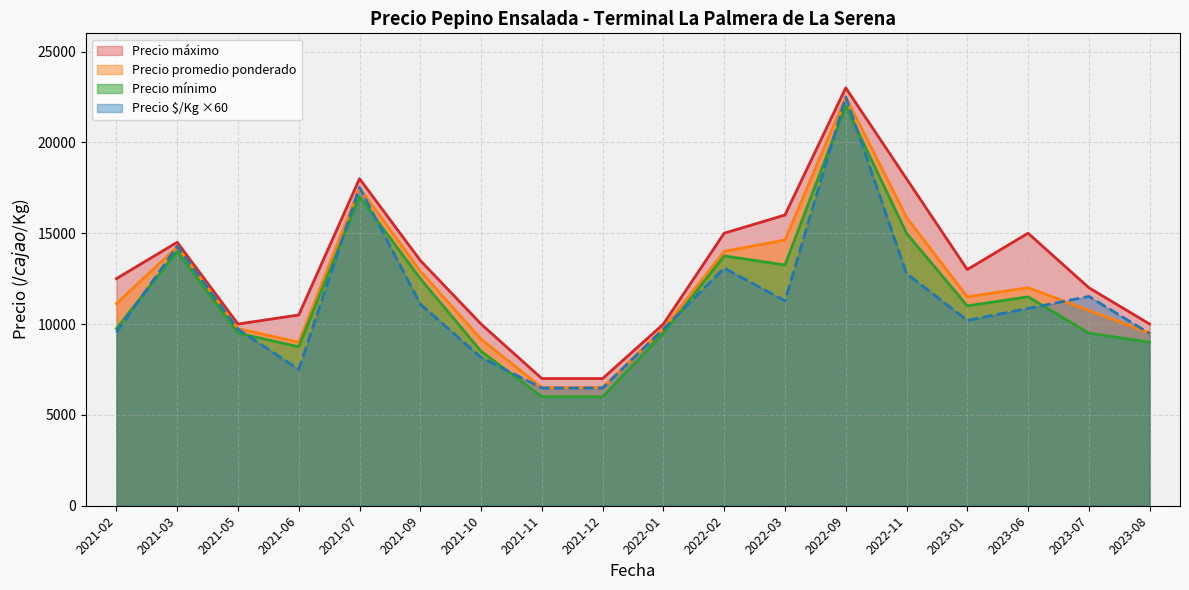

Between 2021-02 and 2021-11, which series saw the biggest shift?

Precio máximo